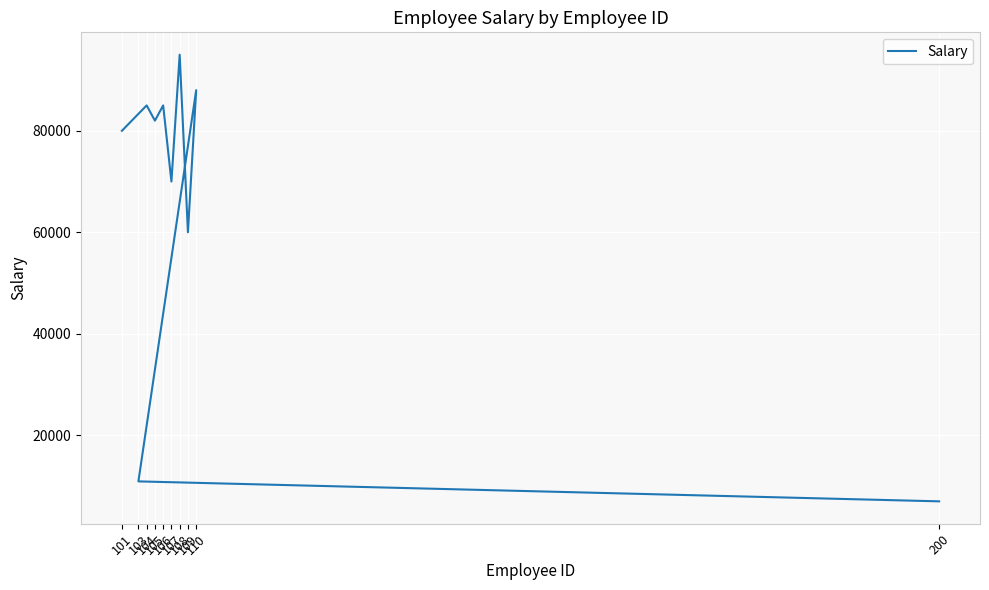

What is the average value?

66289